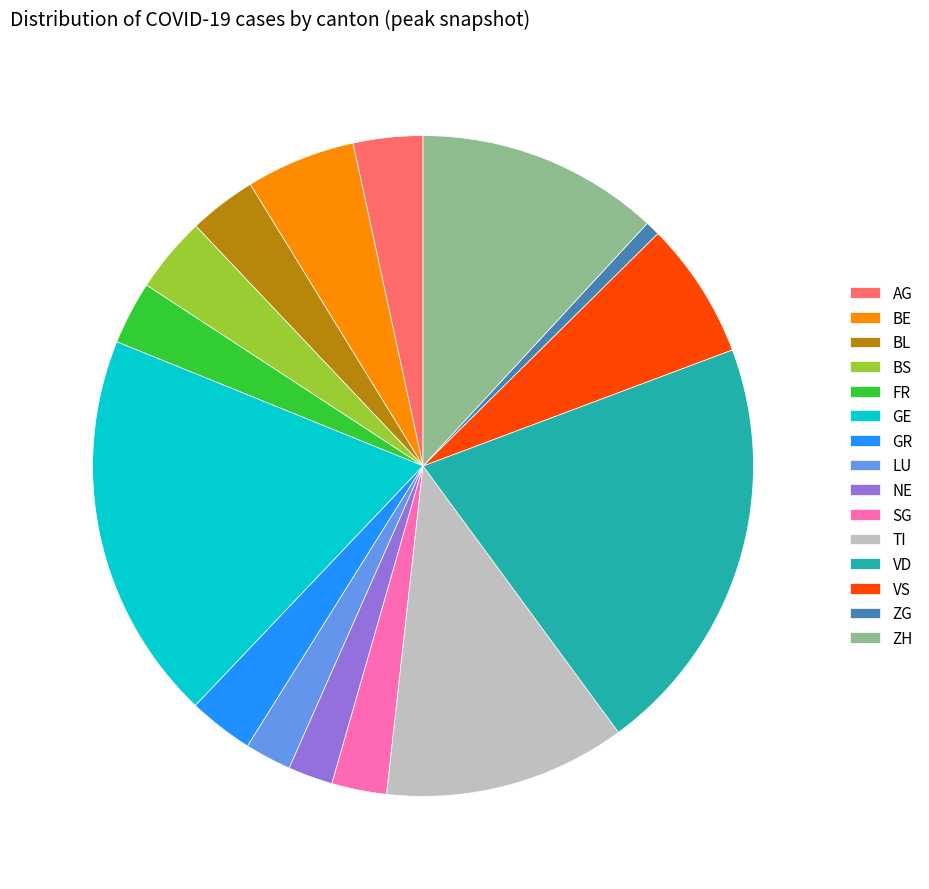

Does GR account for over 50% of the chart?

No